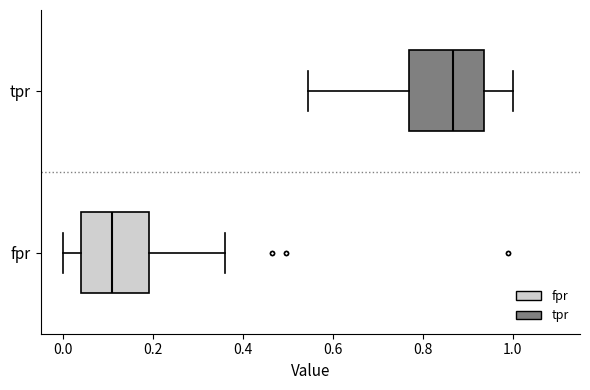

Which box has the furthest to the left median line?

fpr